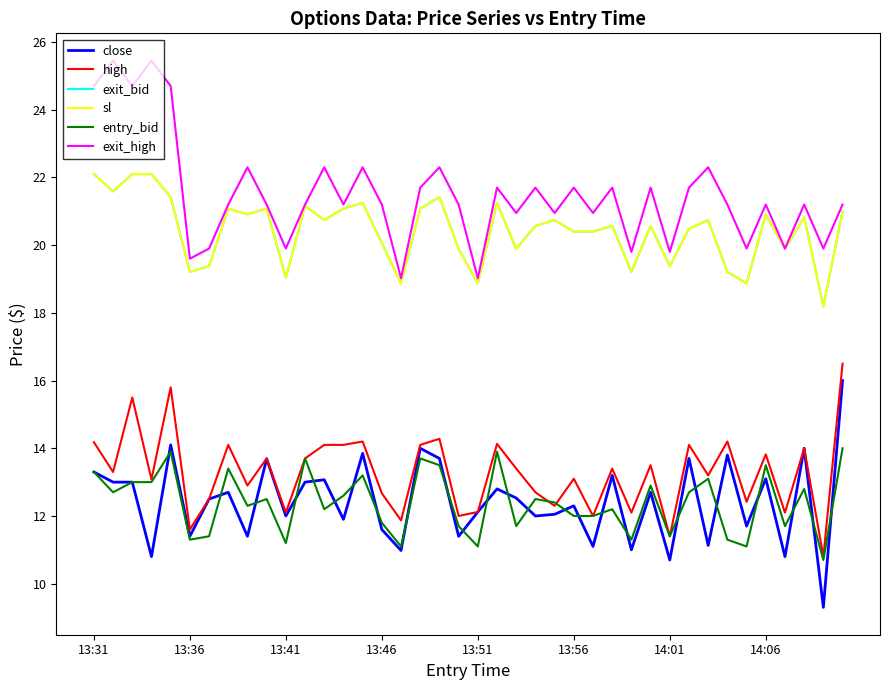

Does the chart have visible grid lines?

No